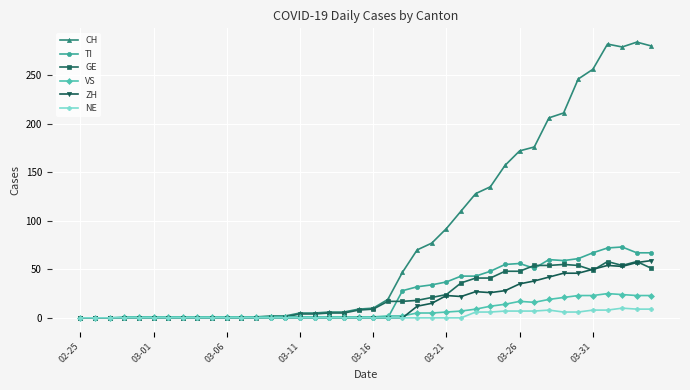

Which series has the largest total across all categories?

CH